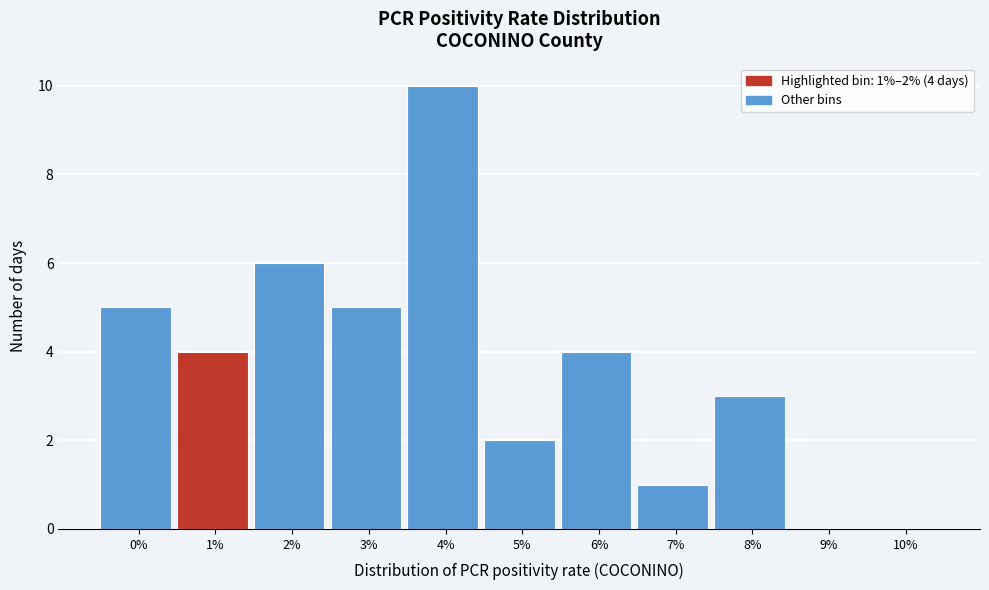

Reading right to left, what are all the values shown in this chart?

10%=0	9%=0	8%=3	7%=1	6%=4	5%=2	4%=10	3%=5	2%=6	1%=4	0%=5